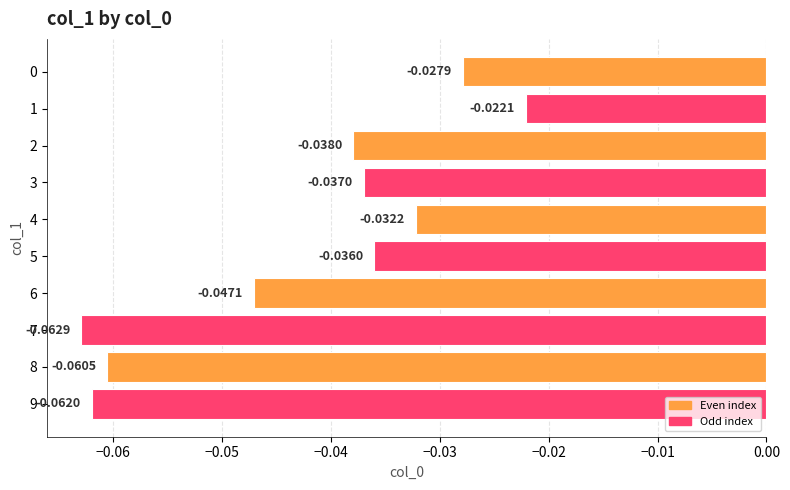

How many bars are there in total?

10